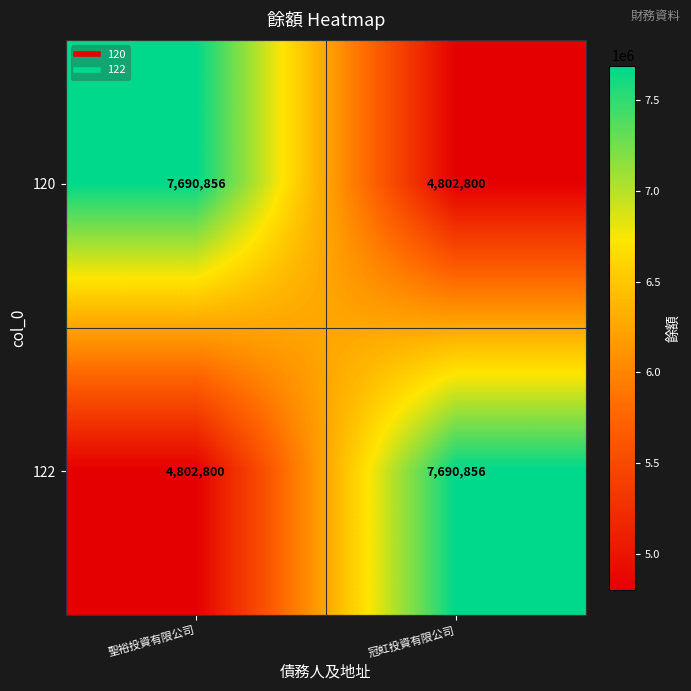

How many distinct data groups are displayed?

2